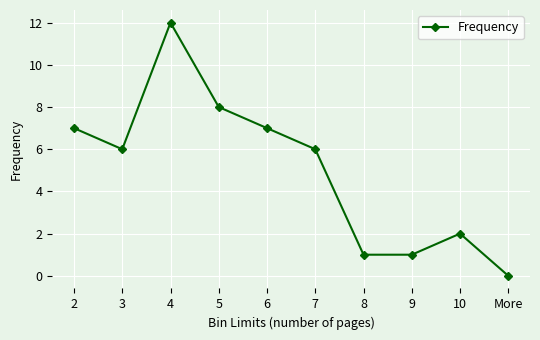

At which label does the data first exceed 6?

2